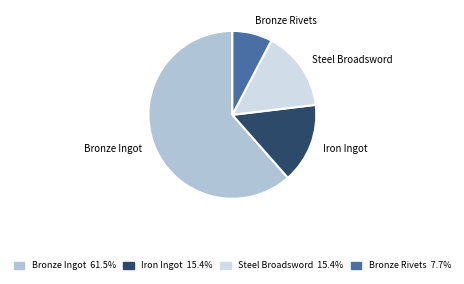

Which category has the biggest portion of the pie?

Bronze Ingot